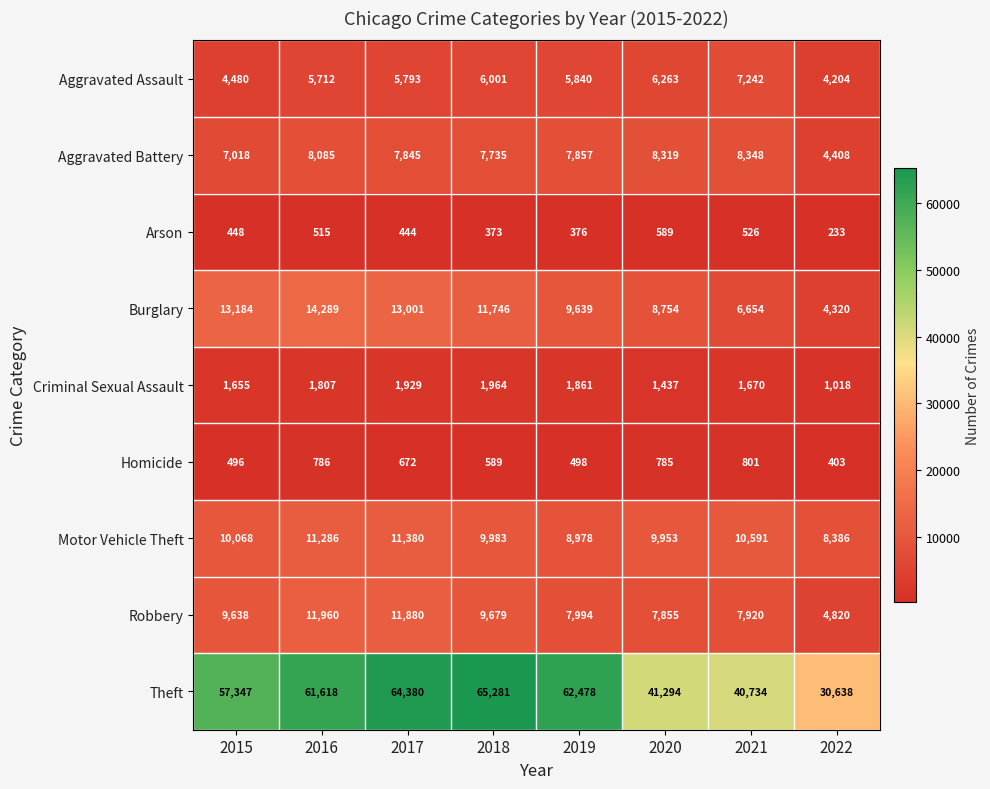

List the series in order of their peak value, highest first.

Theft, Burglary, Robbery, Motor Vehicle Theft, Aggravated Battery, Aggravated Assault, Criminal Sexual Assault, Homicide, Arson